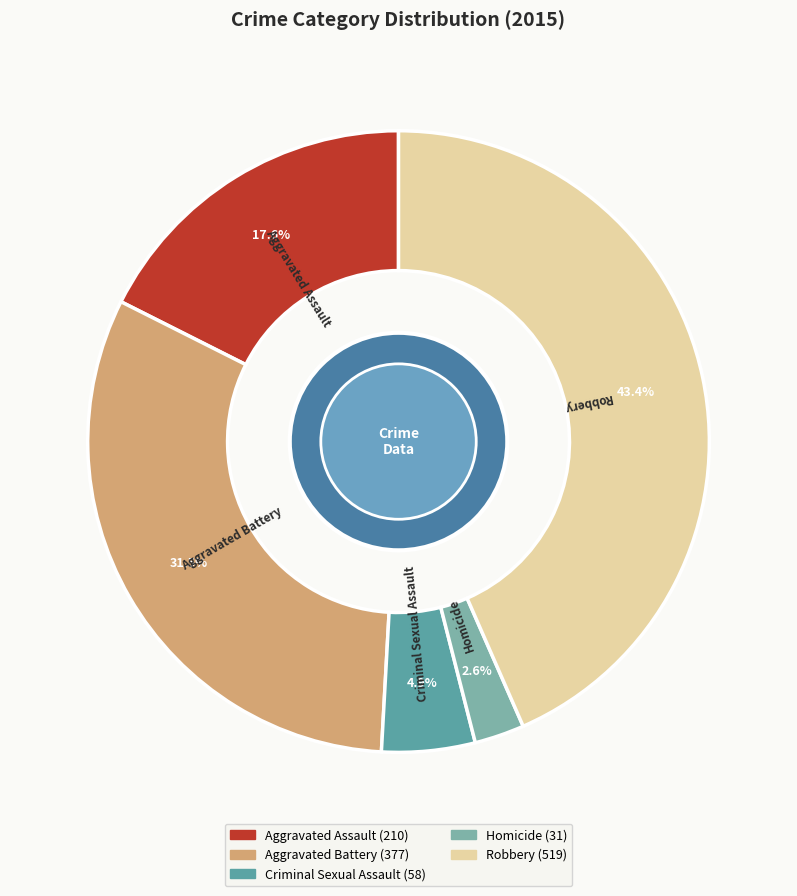

To the nearest percent, what is the difference between the Criminal Sexual Assault and Aggravated Battery slice percentages?

27%